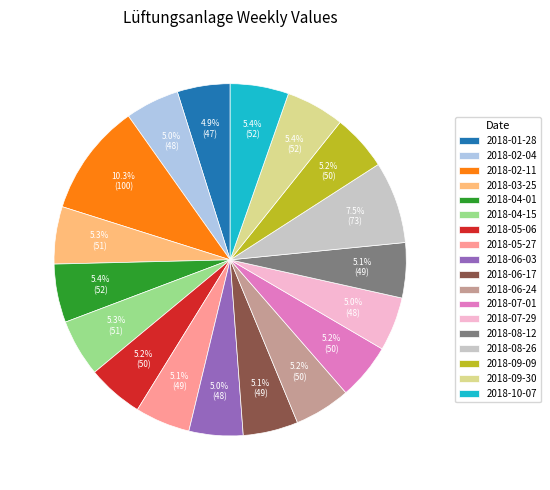

What portion of the pie excludes 2018-09-09?

94.8%